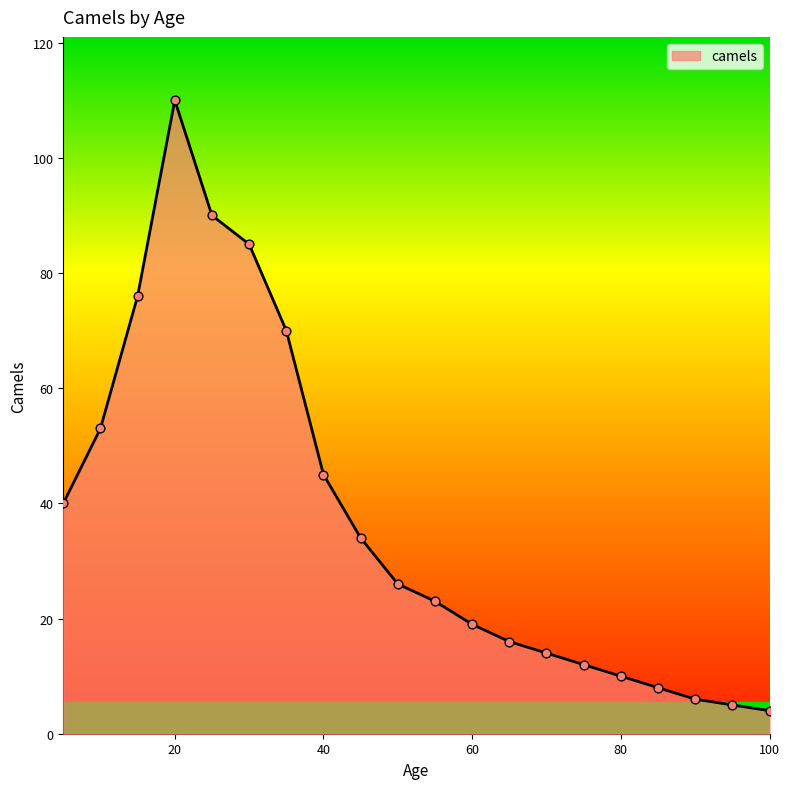

What is the smallest value displayed?

4